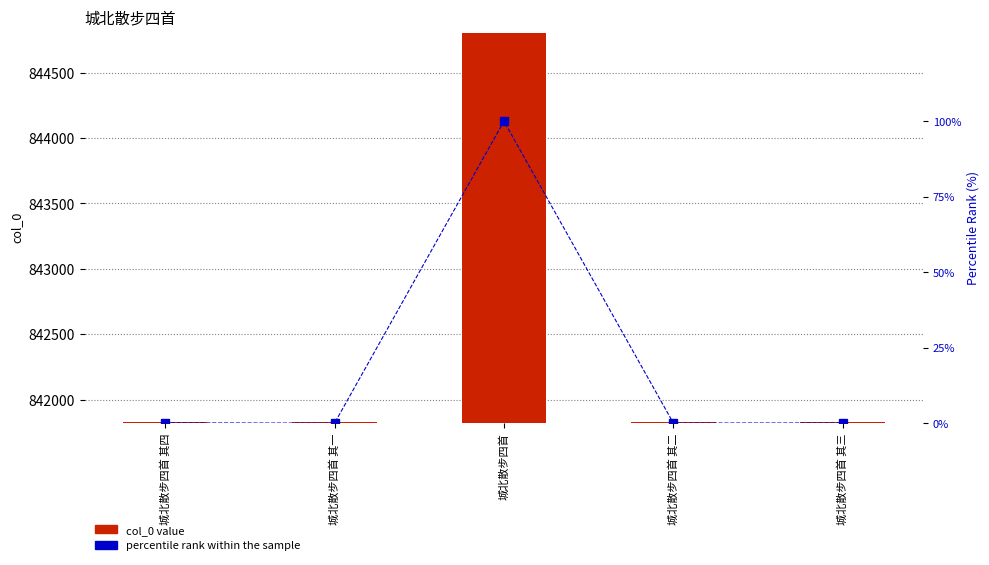

What is the label of the 2nd bar from the right?

城北散步四首 其二